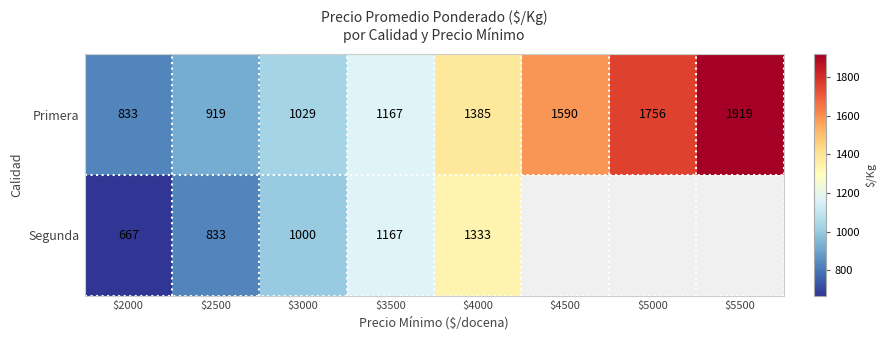

At which label is Primera closest to 1376?

$4000